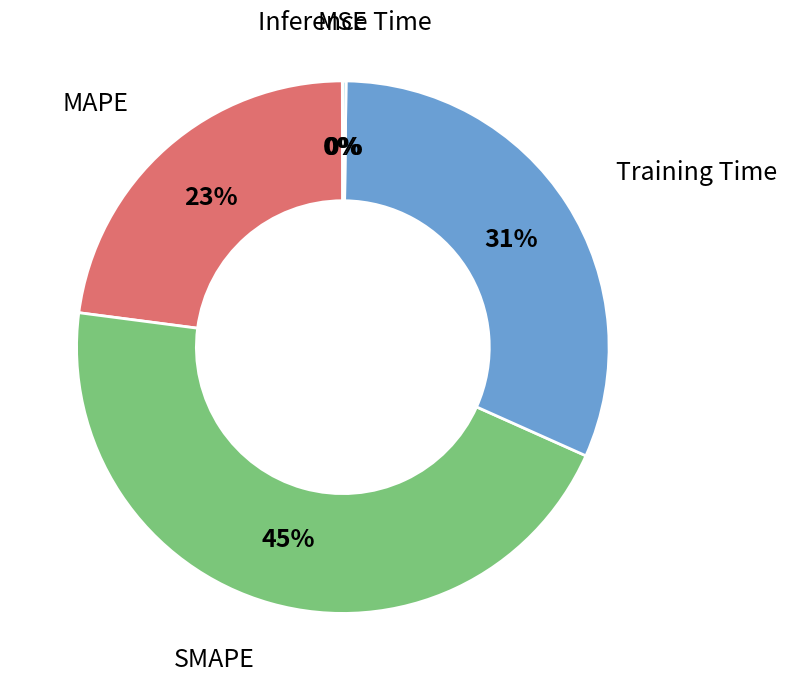

Is there any slice that represents more than half of the pie?

No